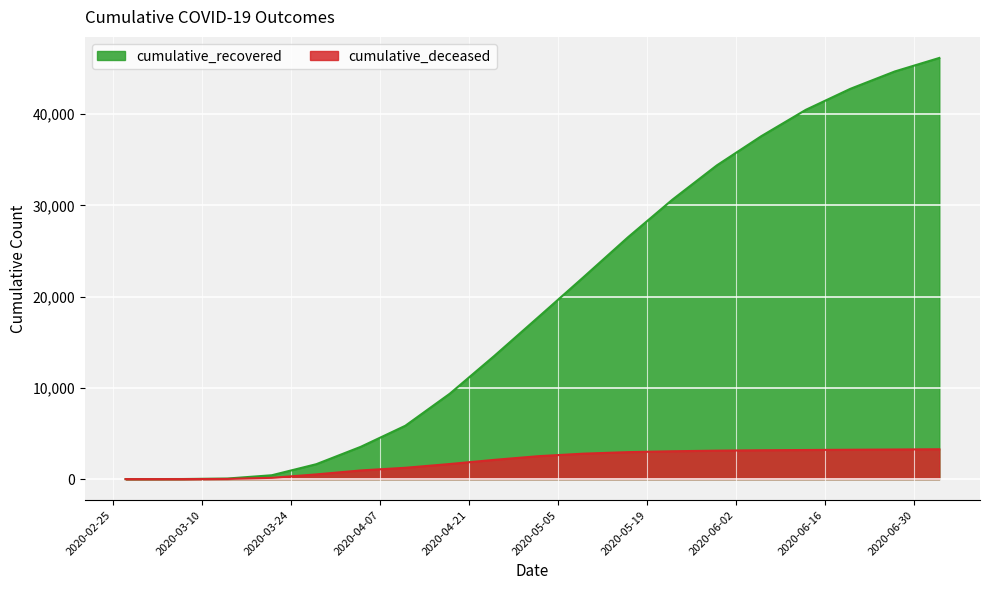

What is the approximate value of cumulative_recovered at 2020-06-06, to the nearest 10?

37590